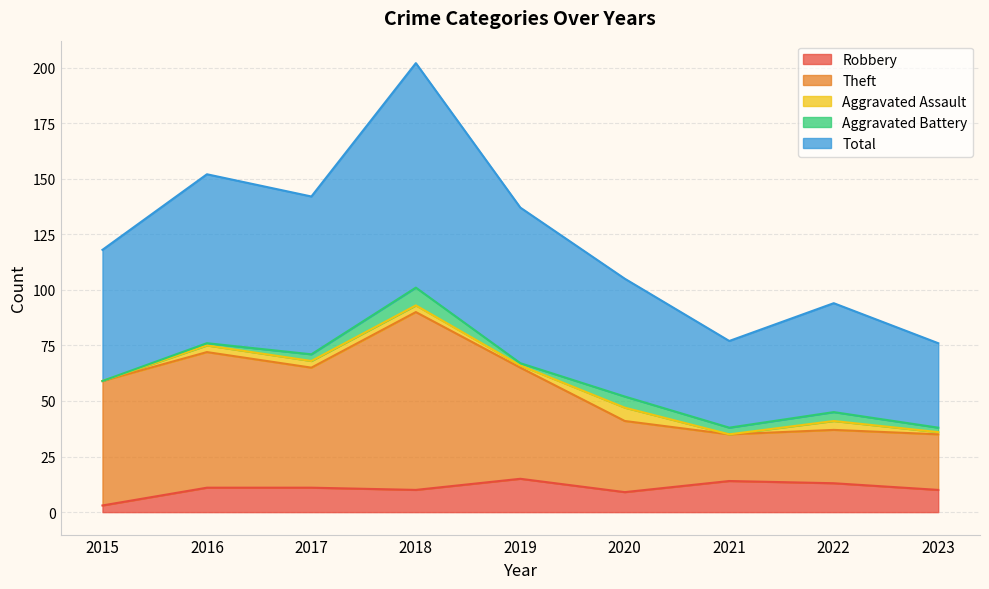

True or false: Total and Theft intersect in this chart.

False